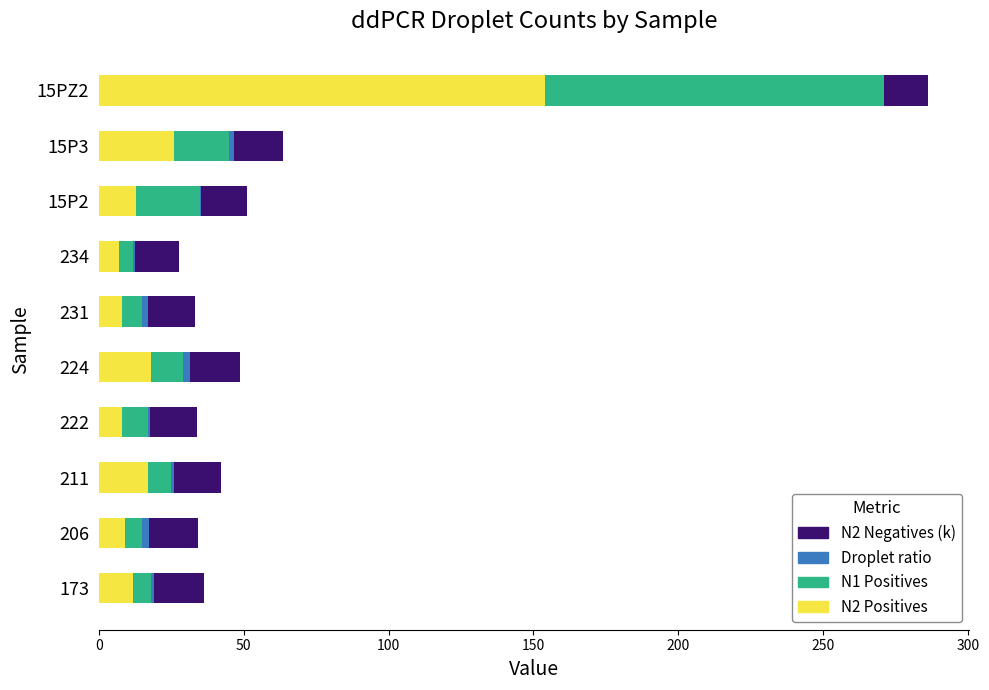

The value of N2 Positives at 173 is 12.0. True or false?

True